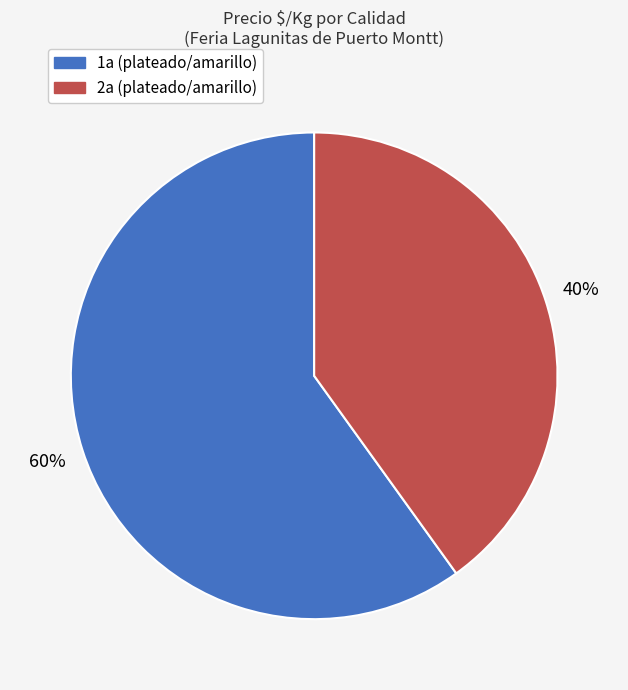

To the nearest percent, what is the difference between the largest and smallest slice percentages?

20%